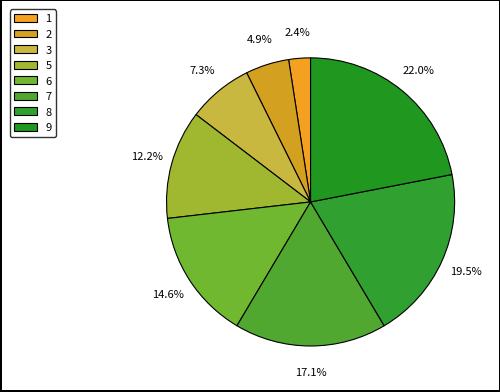

Between 5 and 9, which is larger?

9